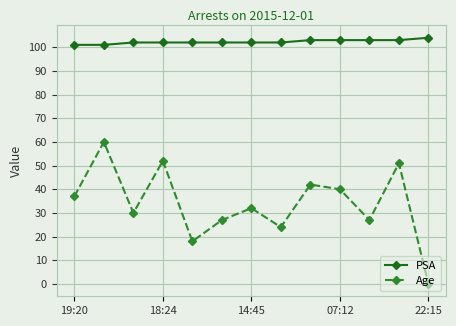

What is the value of the PSA point at the 3rd from the left?

102